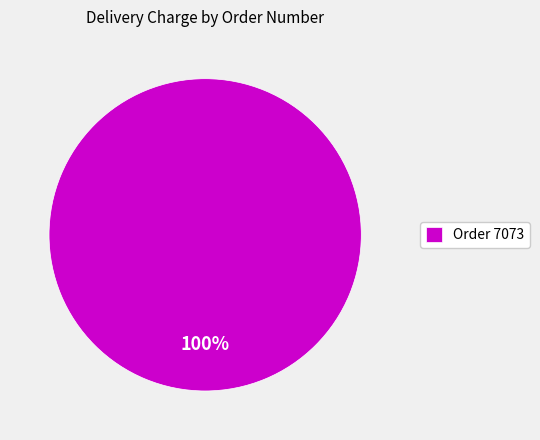

To the nearest percent, what percentage of the pie is Order 7073?

100%